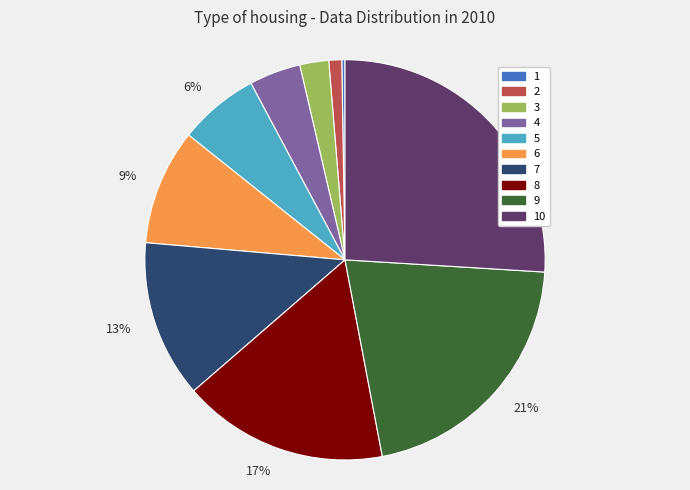

Which has a higher value, 5 or 3?

5